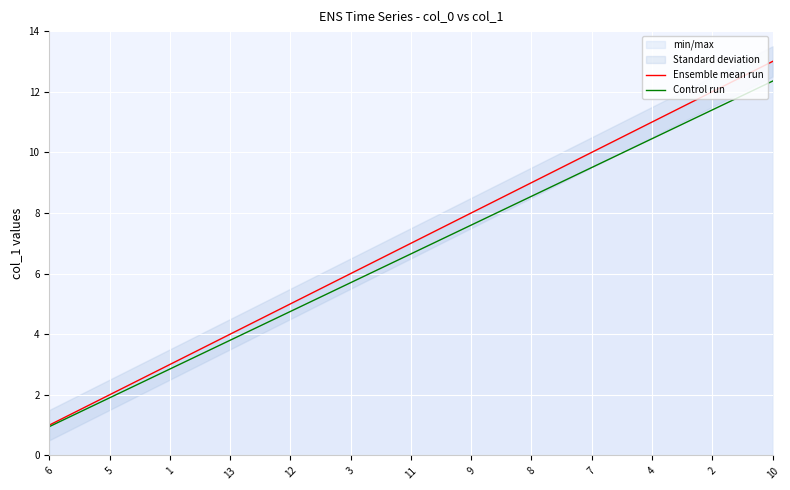

Reading right to left, transcribe all the data shown in this chart.

Ensemble mean run: 13.0	12.0	11.0	10.0	9.0	8.0	7.0	6.0	5.0	4.0	3.0	2.0	1.0
Control run: 12.3	11.4	10.4	9.5	8.5	7.6	6.6	5.7	4.8	3.8	2.8	1.9	0.9